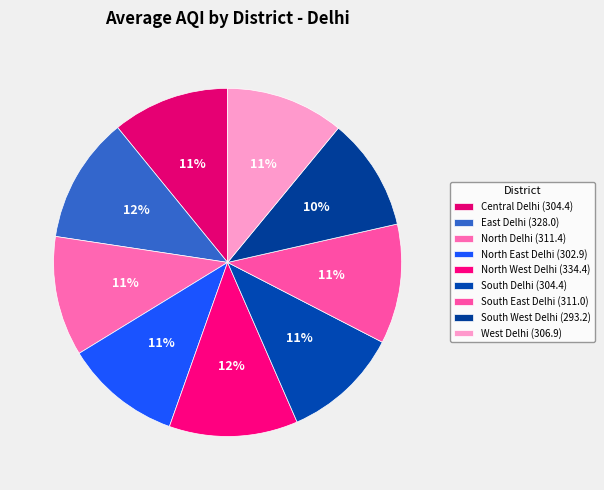

What is the change in value from North East Delhi to South Delhi?

+1.6